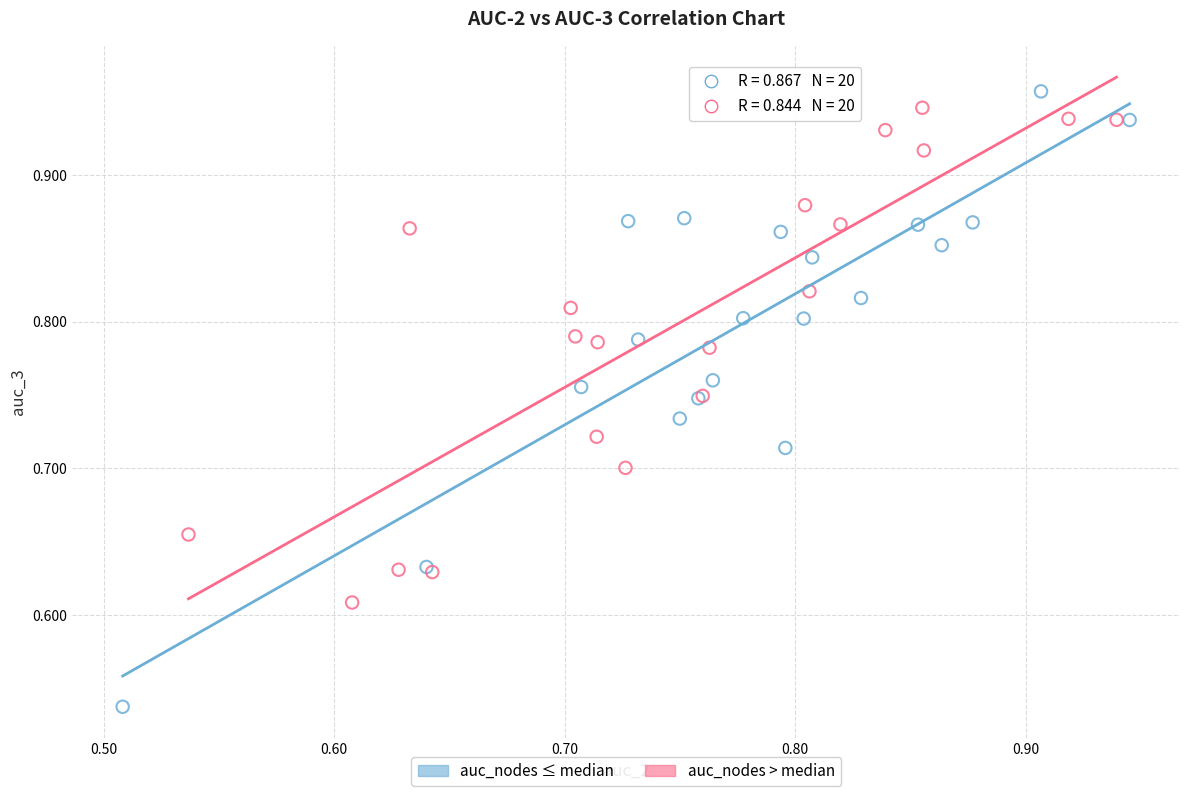

Which series has the widest spread of Y values?

auc_nodes ≤ median